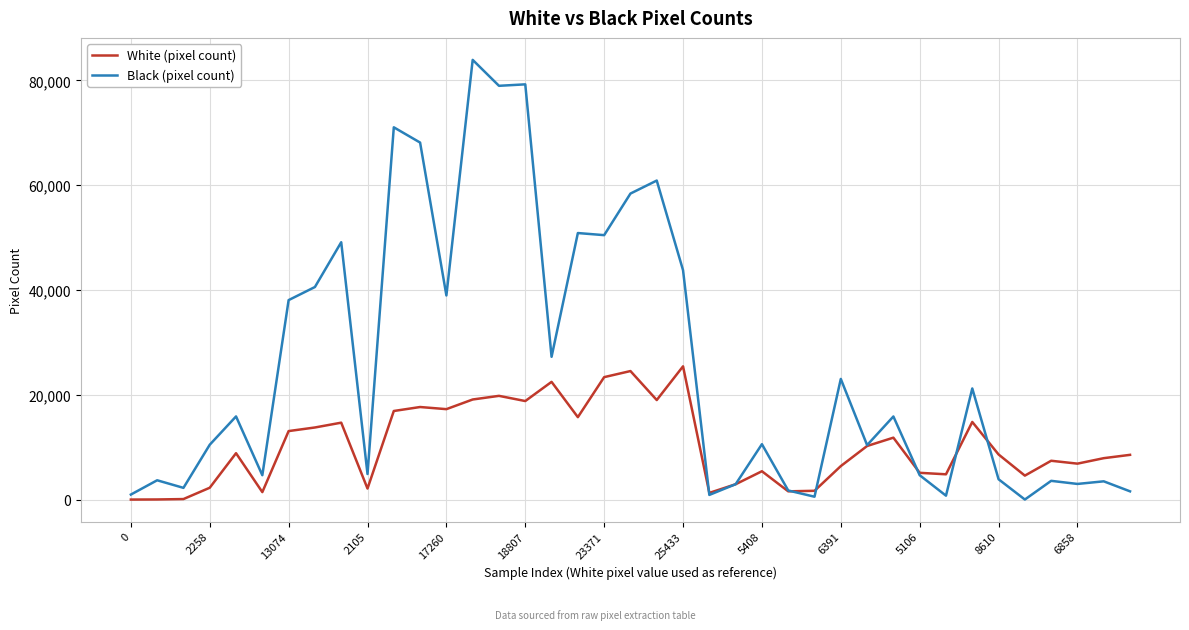

List the series in order of their overall mean, highest first.

Black (pixel count), White (pixel count)